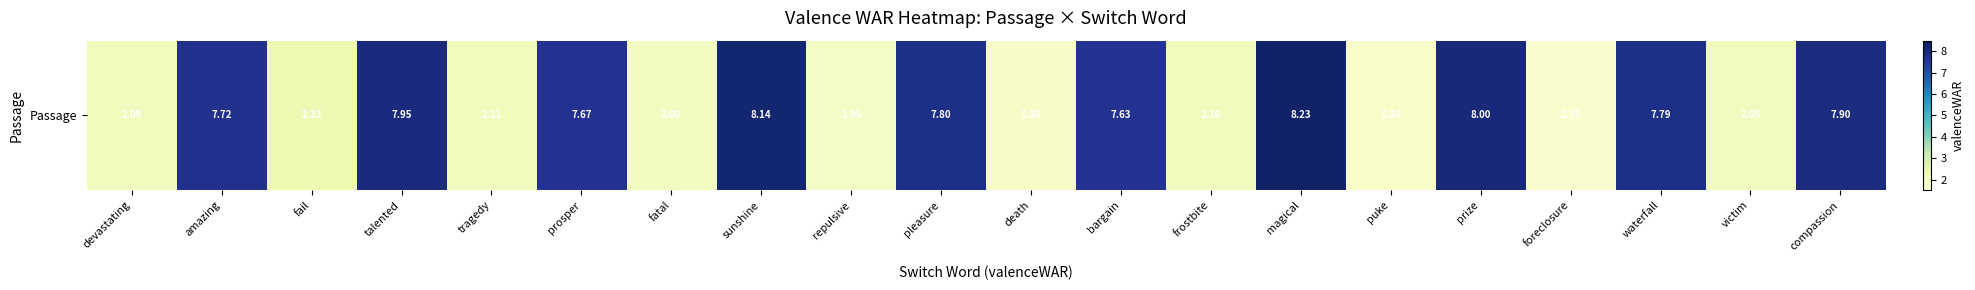

Which has a higher value, bargain or fatal?

bargain